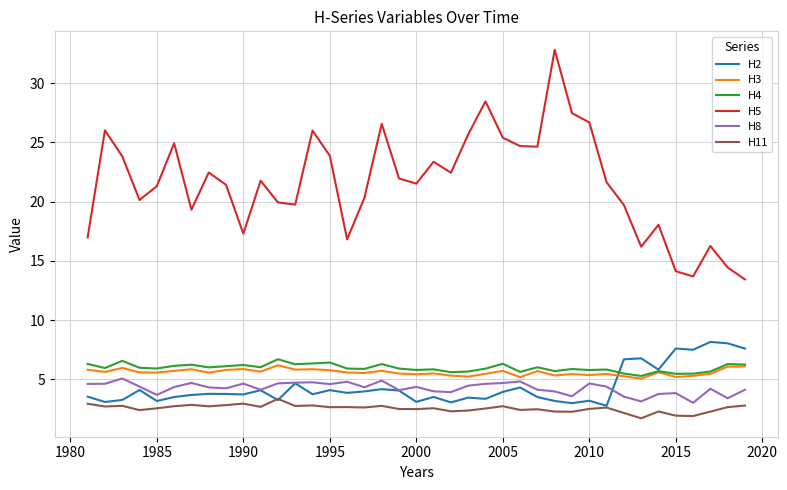

Which series has the largest range (max minus min)?

H5